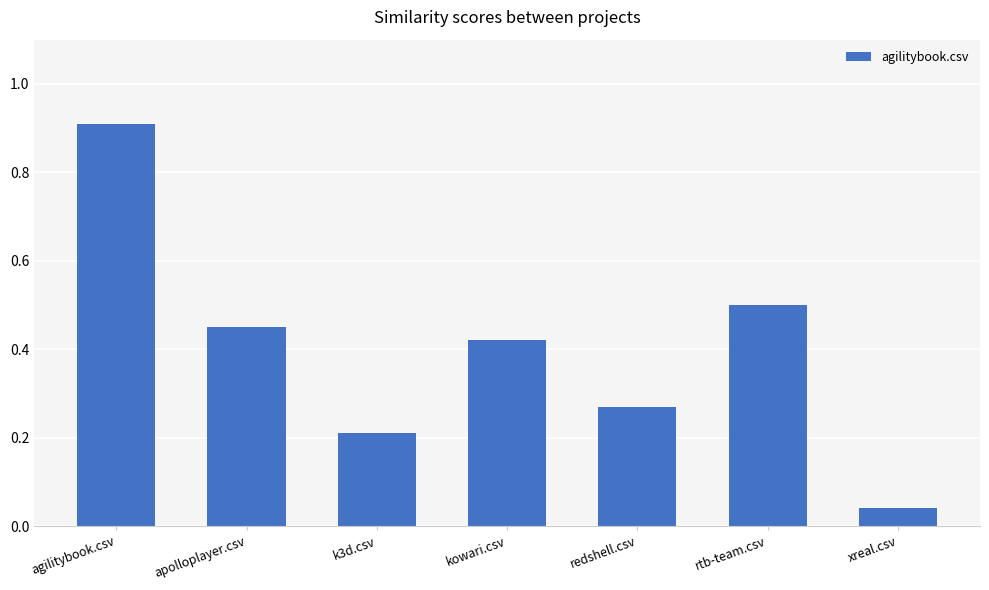

What is the greatest value displayed?

0.9